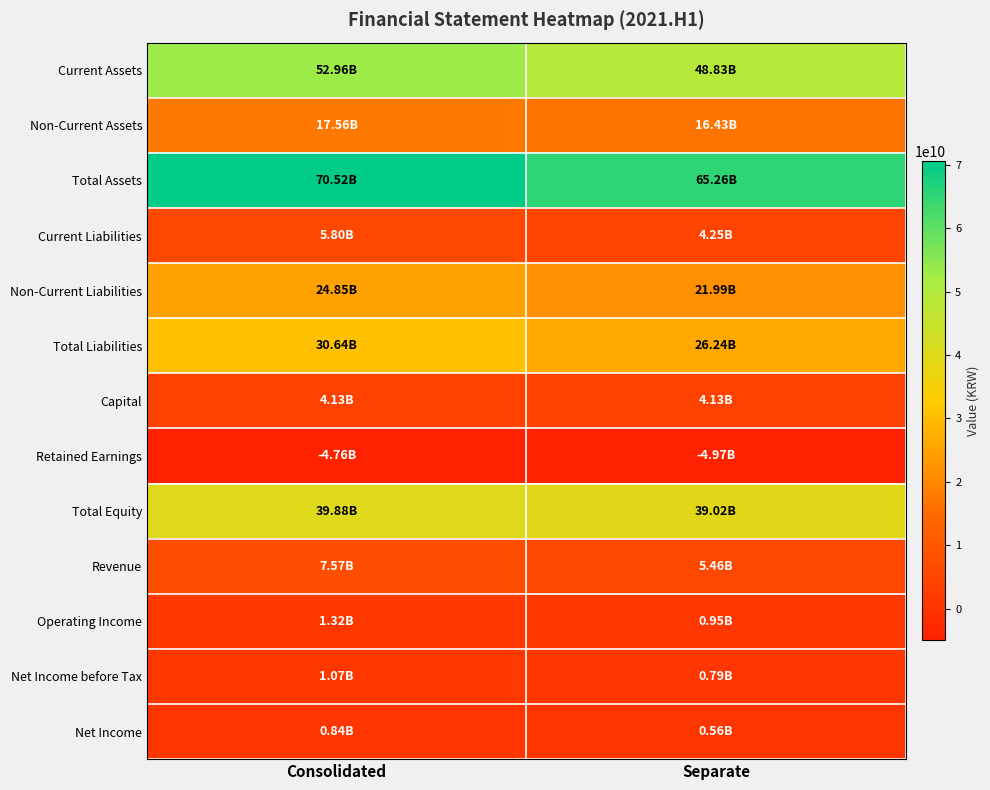

Which category has the highest value across all series?

Consolidated